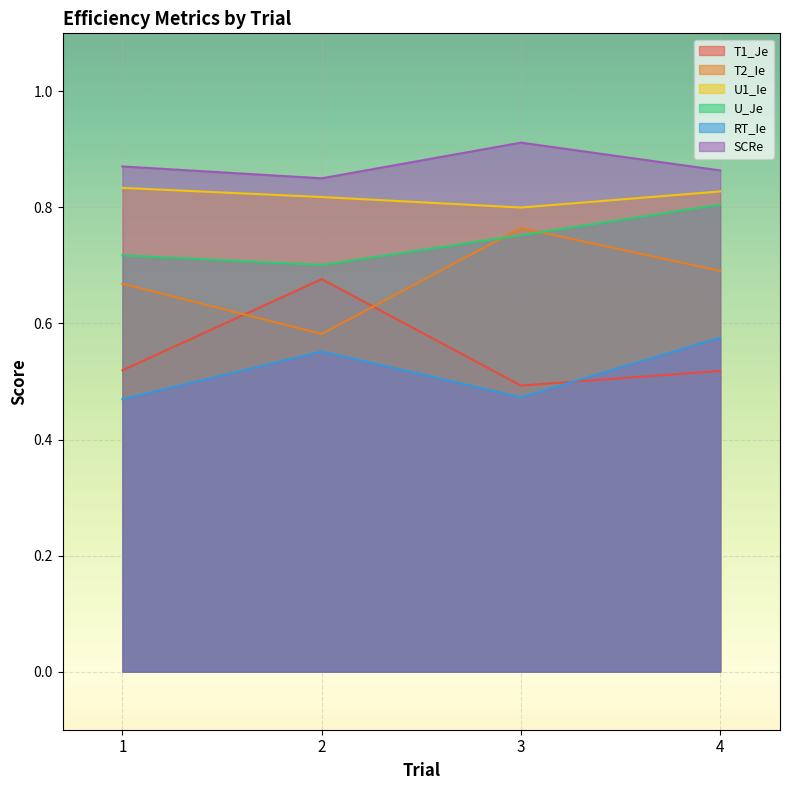

How many series are shown in this chart?

6